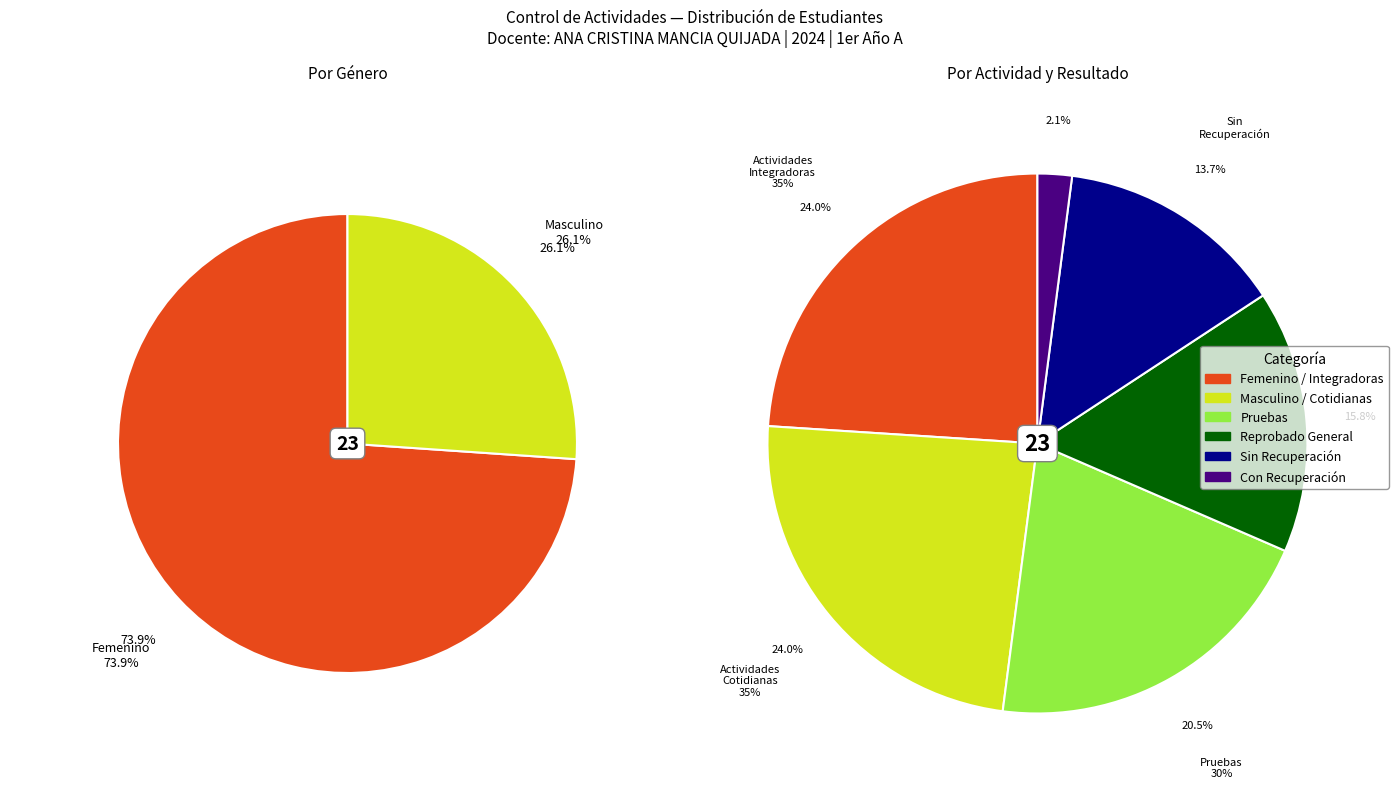

Is there any slice that represents more than half of the pie?

Yes